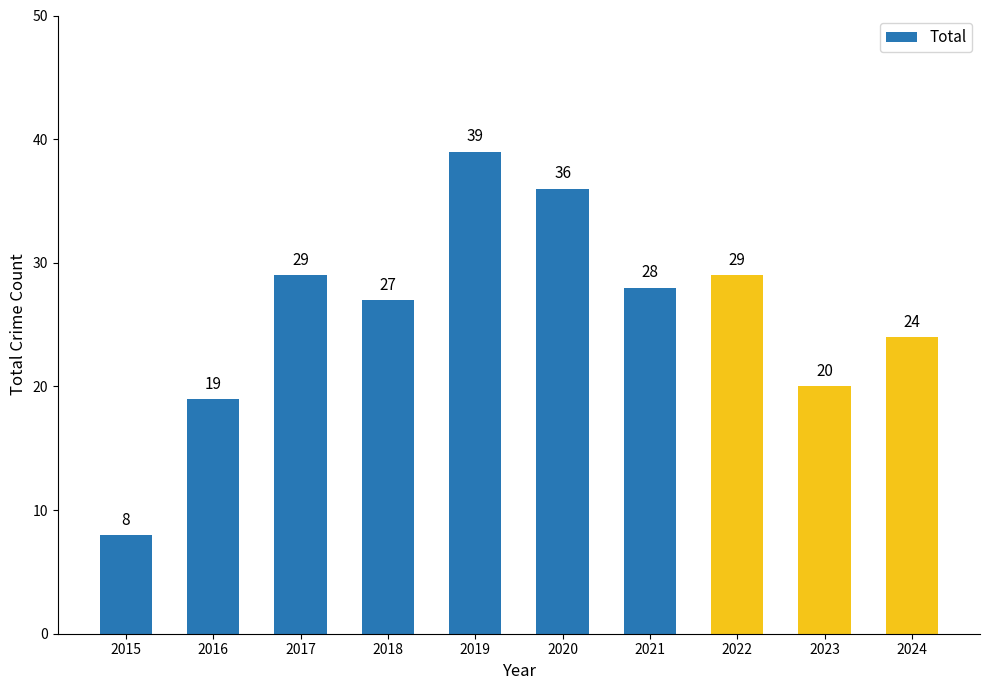

True or false: the data shows 24 at 2024.

True